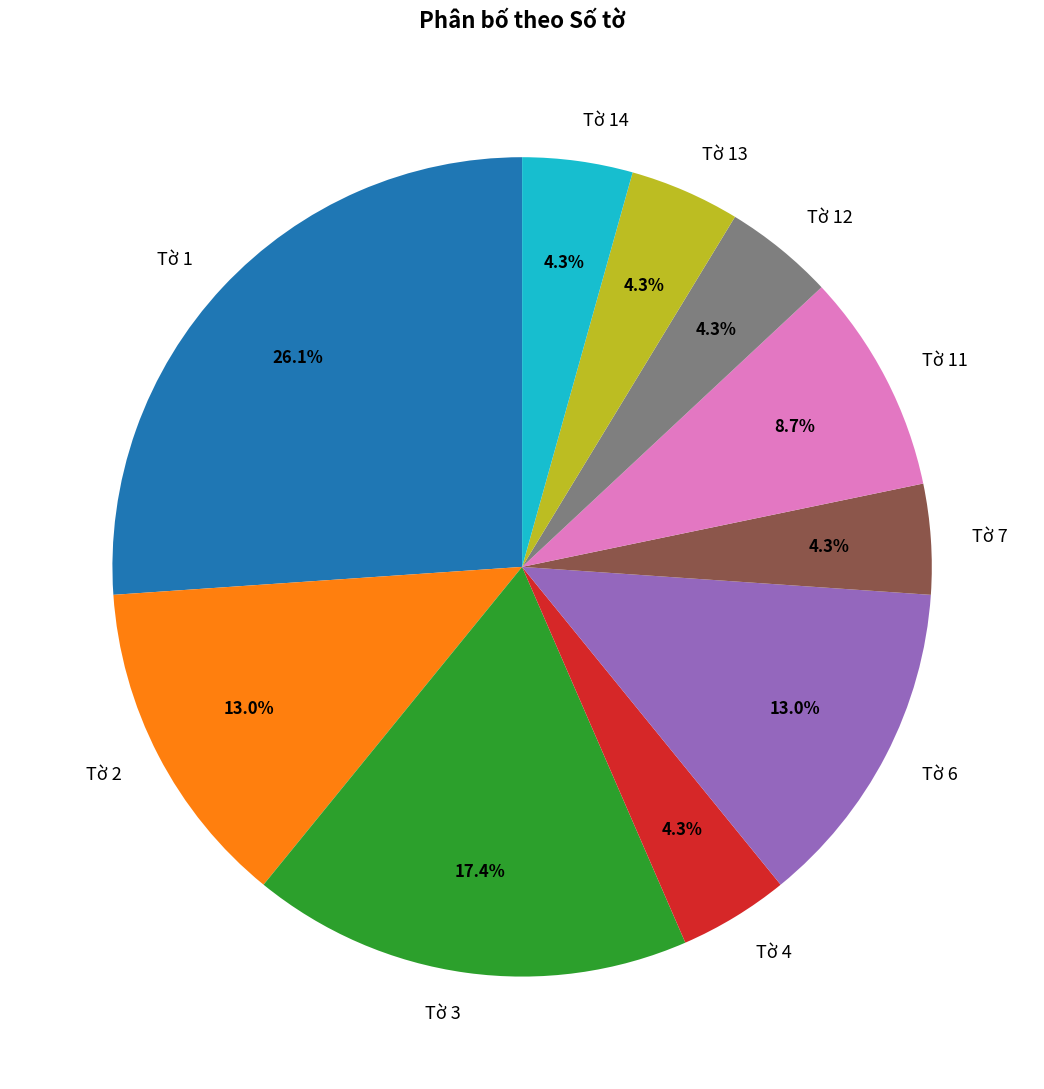

Between Tờ 1 and Tờ 4, which is larger?

Tờ 1